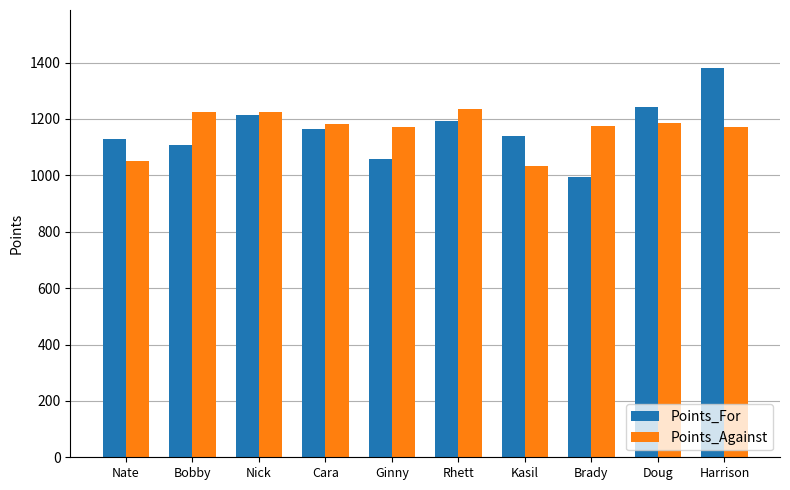

The Points_For series shows 1058.8 at Ginny. True or false?

True